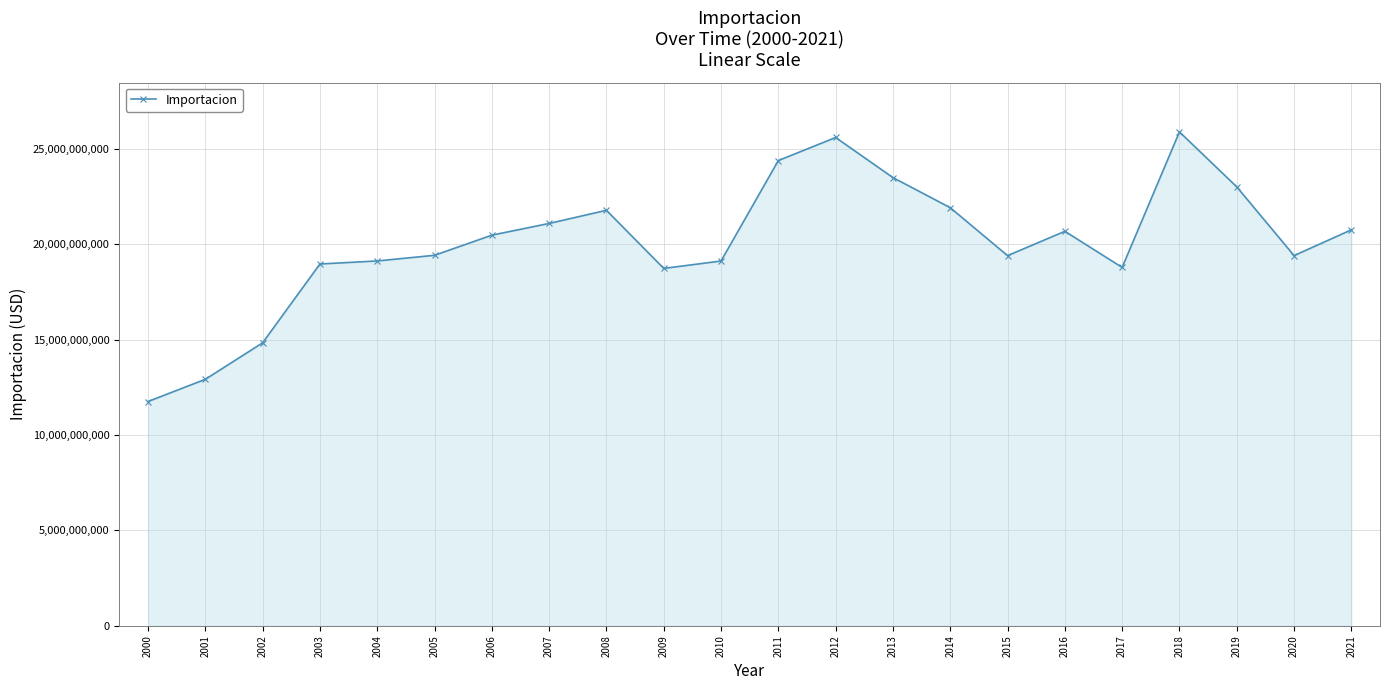

How many series are shown in this chart?

1